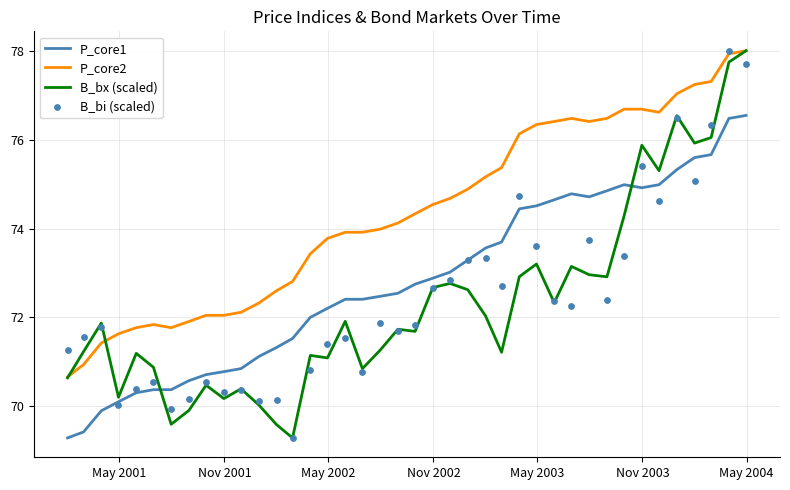

Which series reaches the minimum Y coordinate?

P_core1